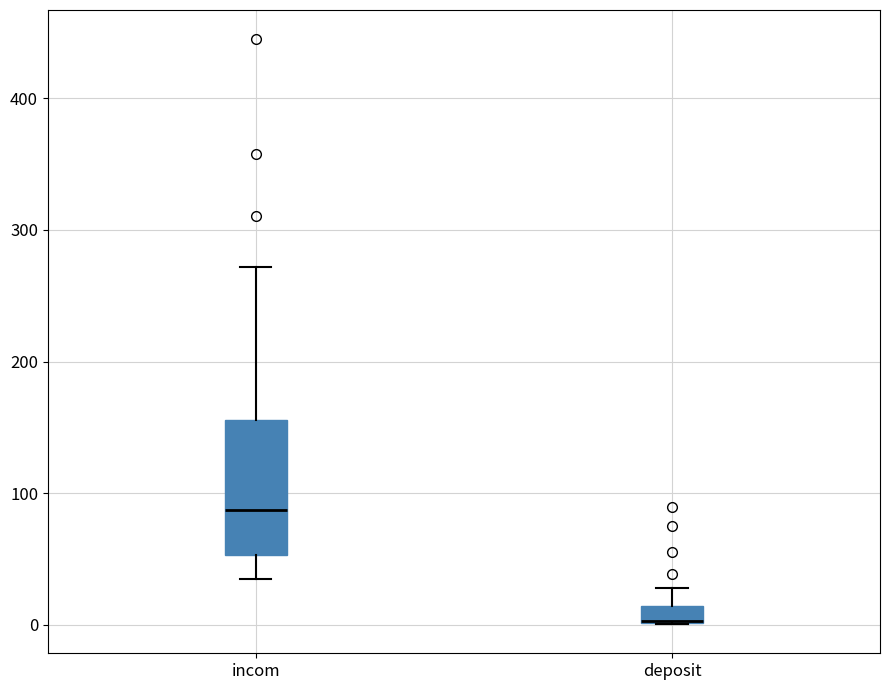

Which box is the tallest, from its lower edge to its upper edge?

incom